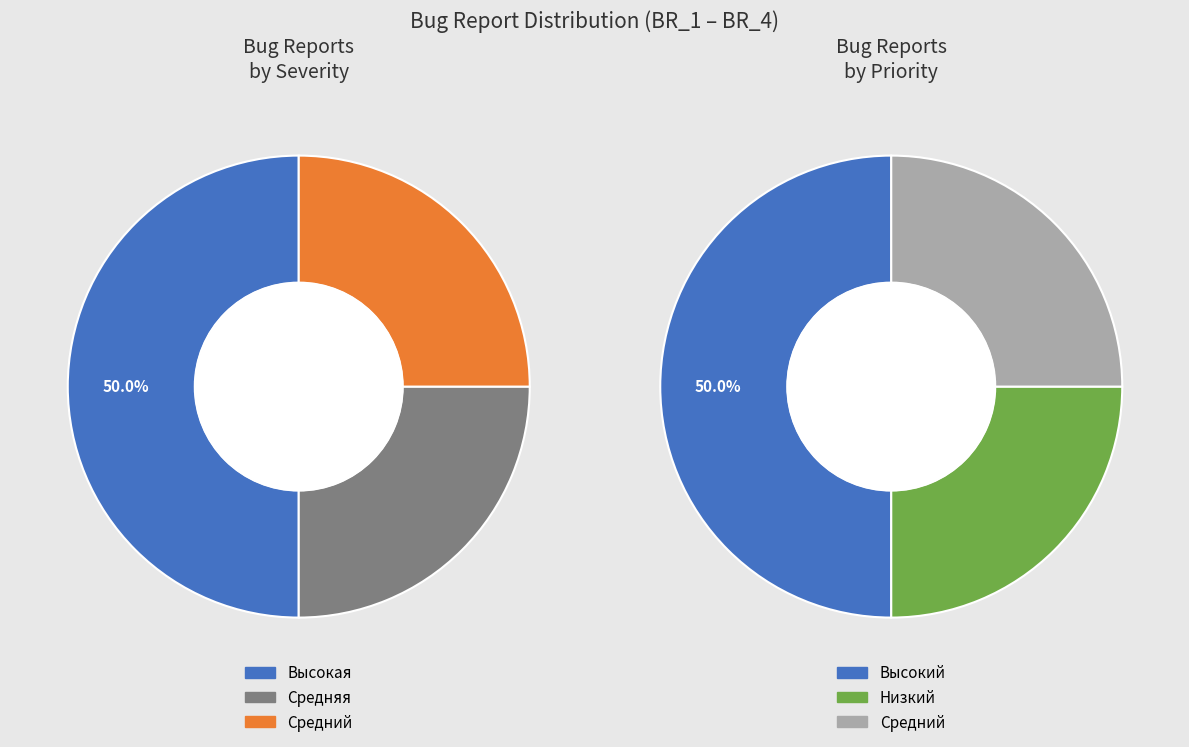

What percentage is the Средняя slice, to the nearest percent?

25%